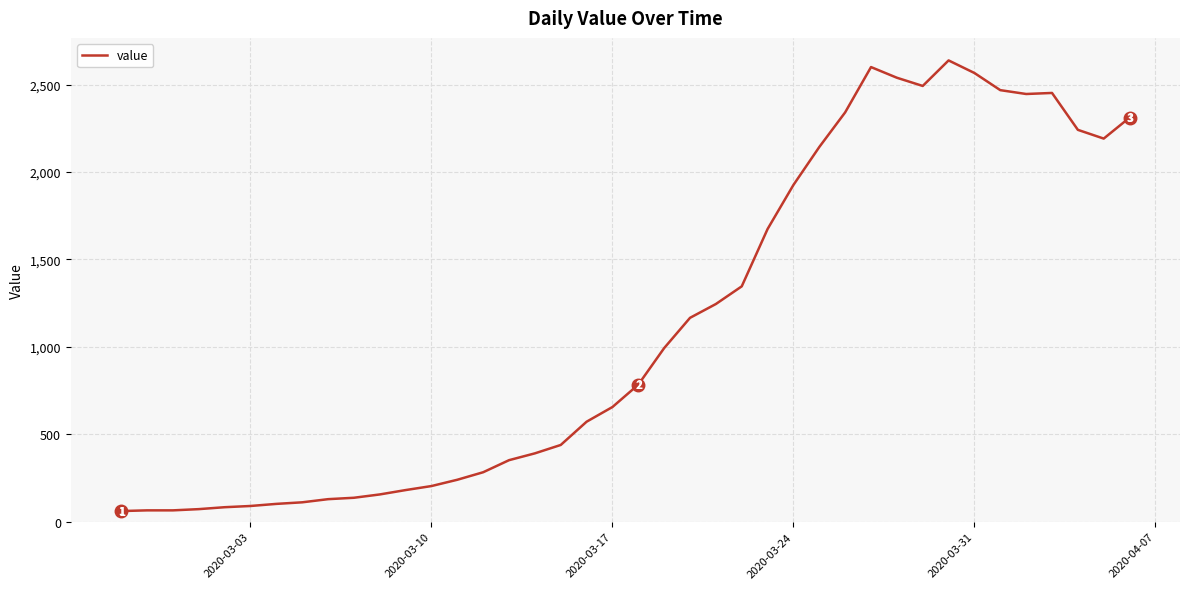

What is the greatest value displayed?

2638